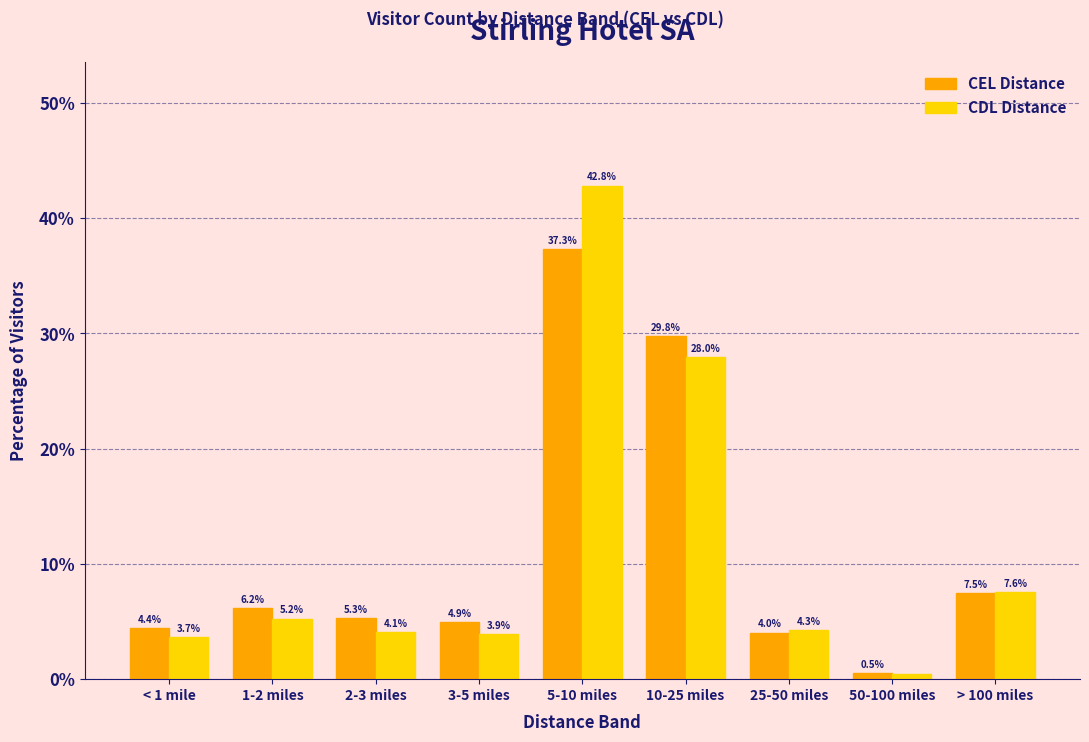

List the series in order of their peak value, highest first.

CDL Distance, CEL Distance